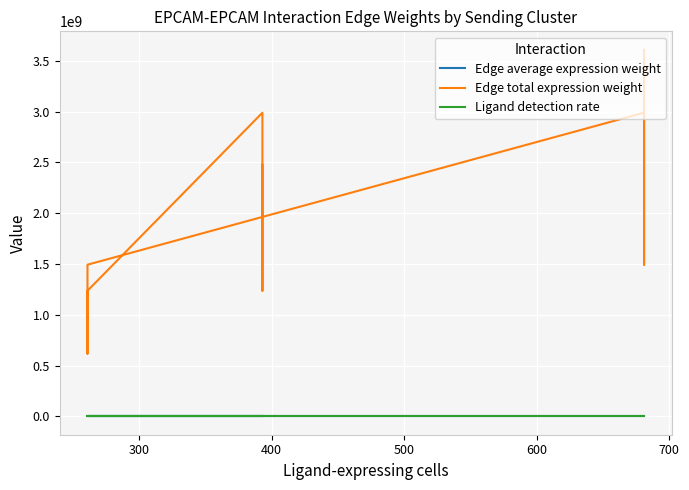

How many data points in Edge average expression weight are less than 3761?

3